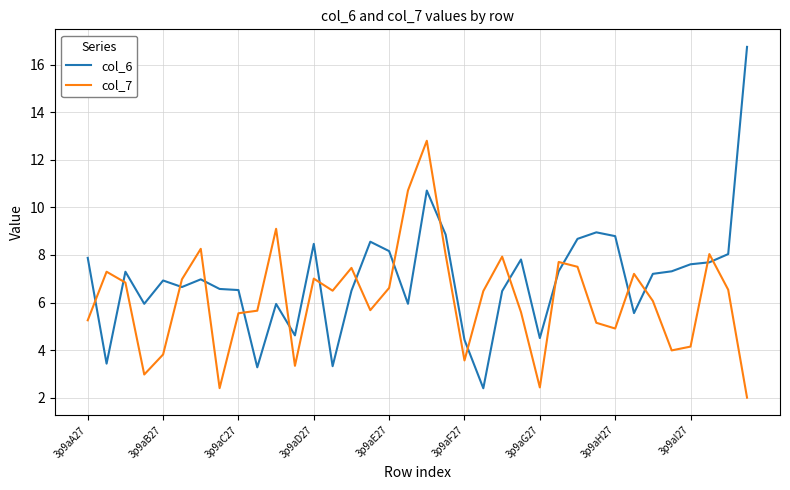

After their last crossing, which series has the higher values: col_7 or col_6?

col_6